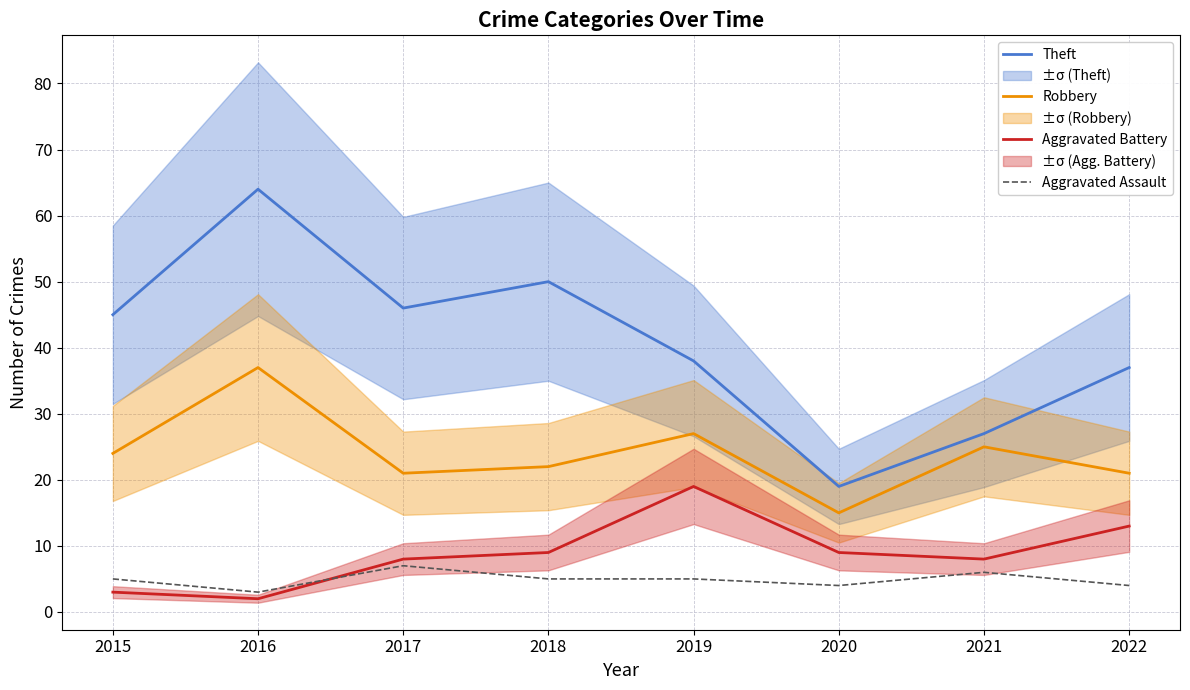

True or false: Robbery and Theft cross at least once.

False